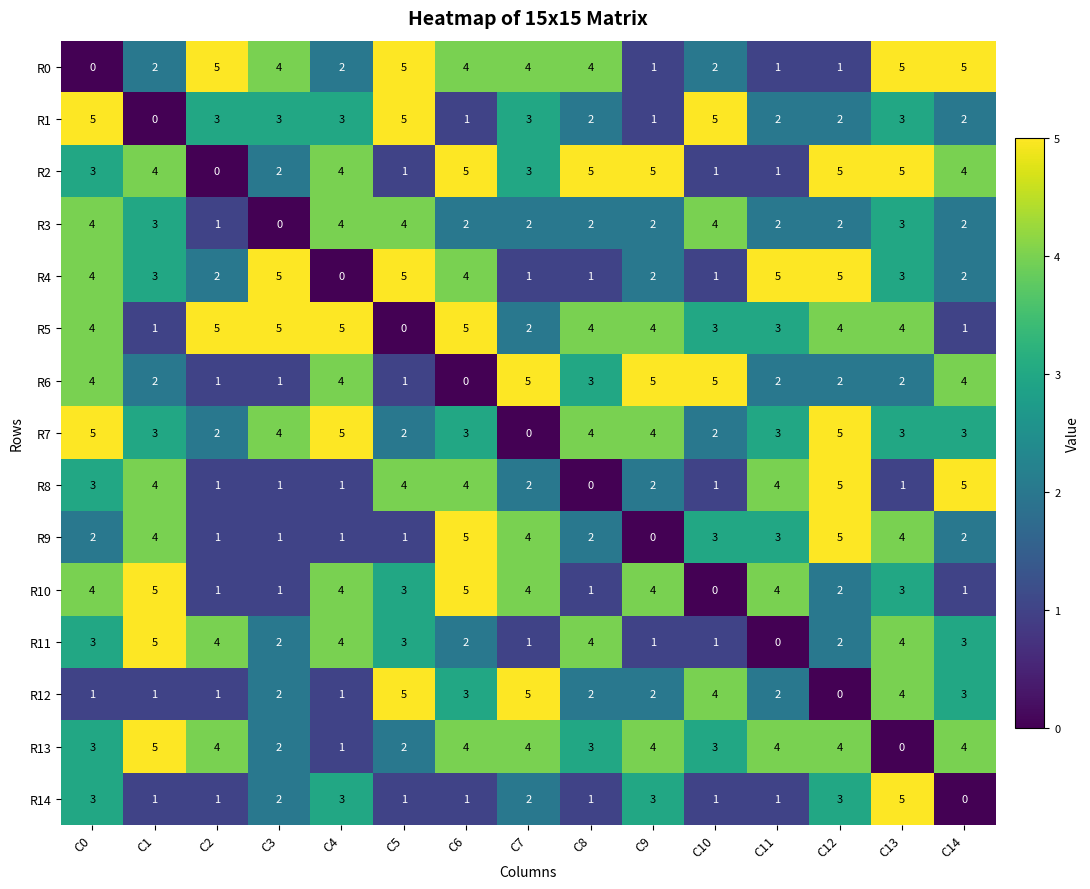

What is the spread (max minus min) of values at C14?

5